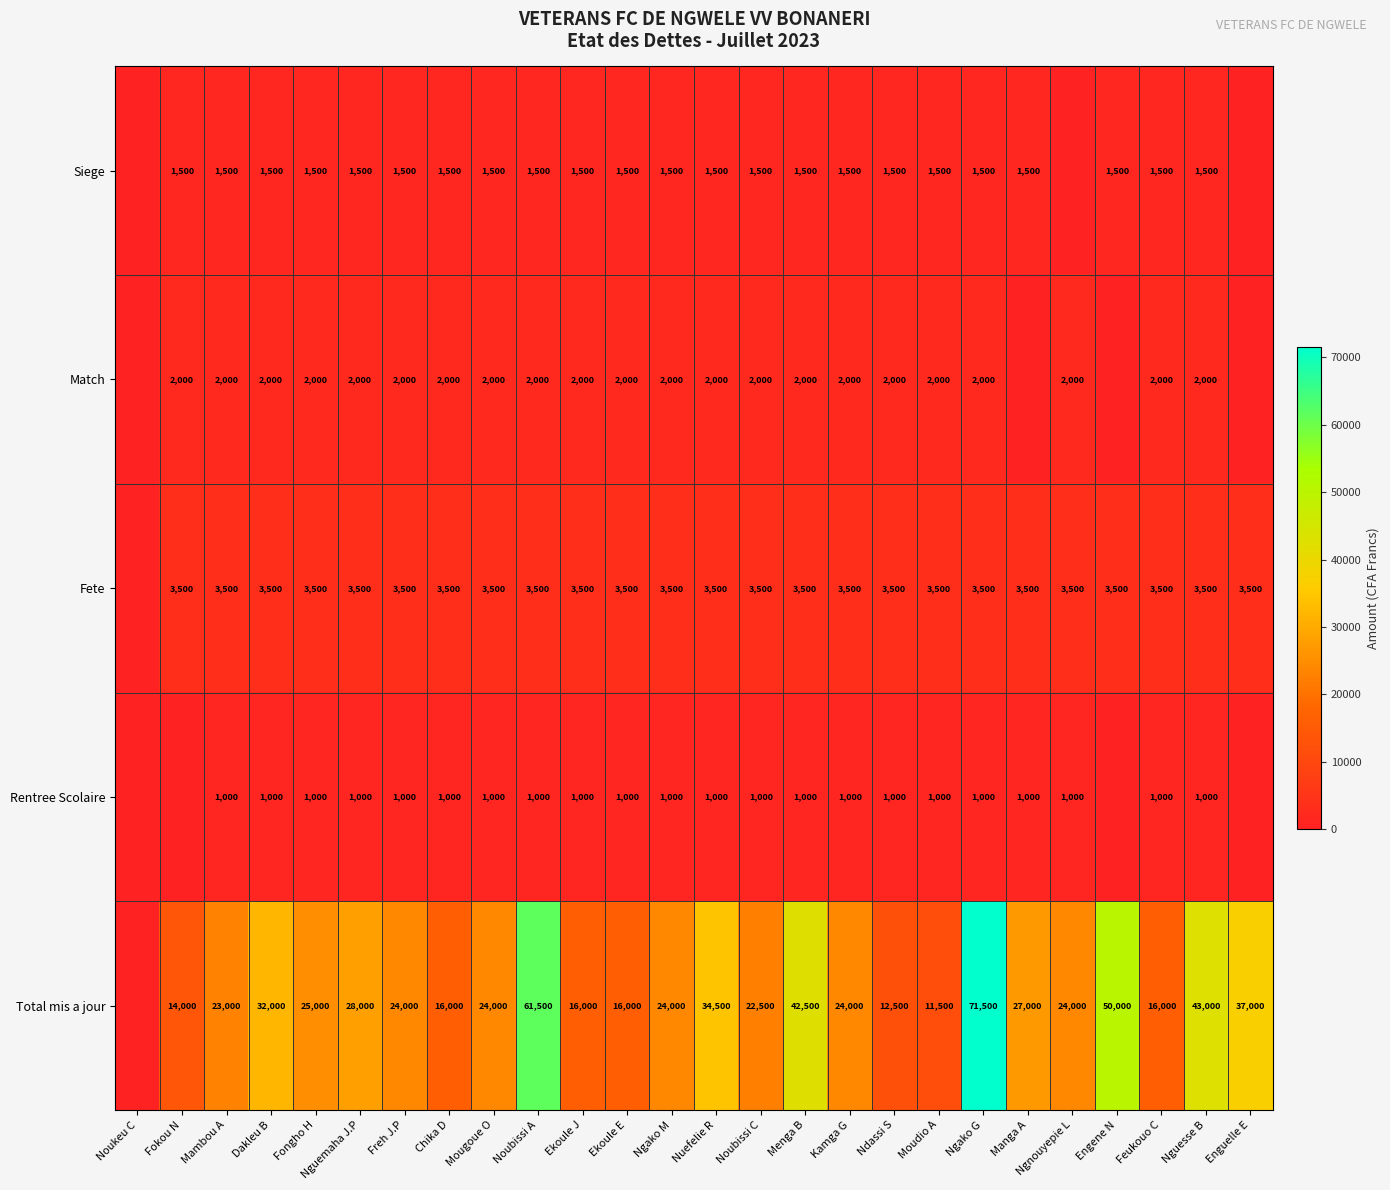

Is it true that Total mis a jour equals 71500 at Ngako G?

True